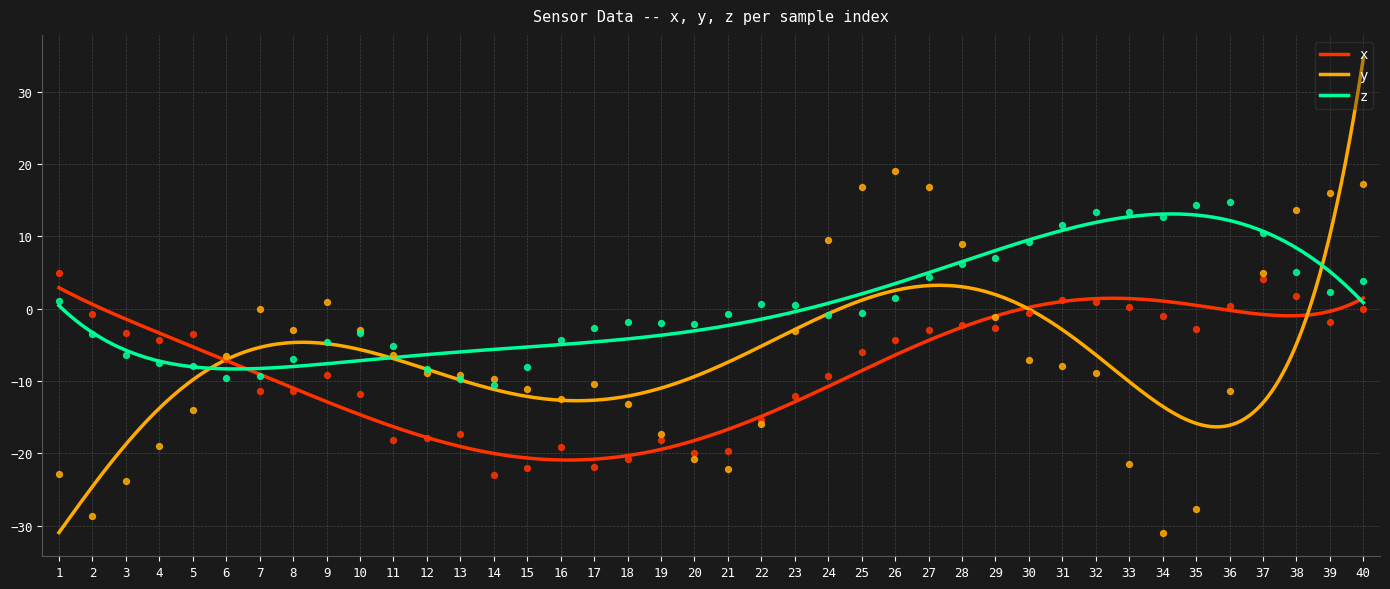

What is the total value across all series at 11?

-29.7